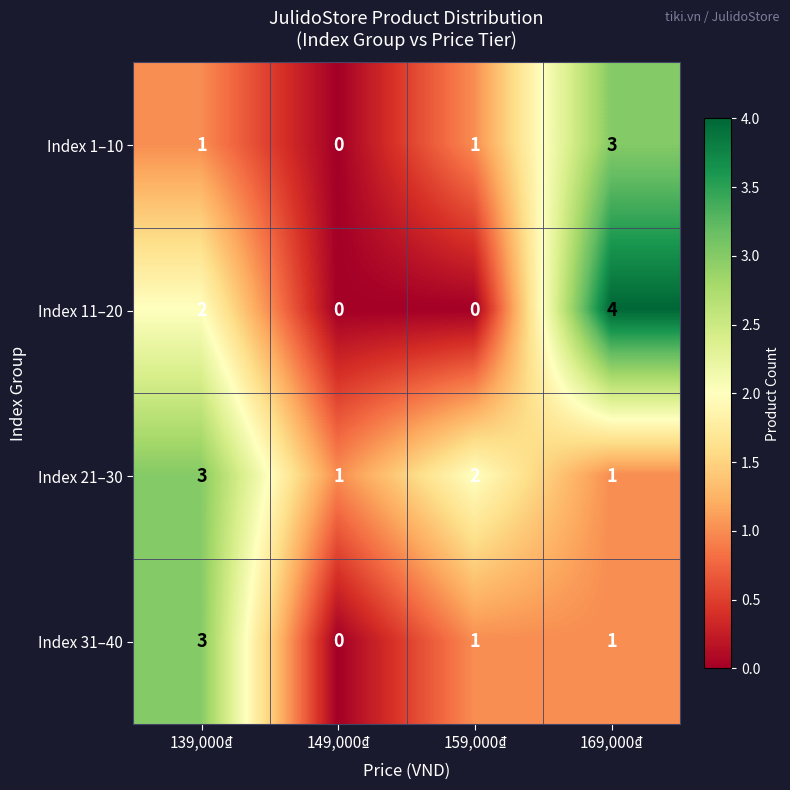

How many distinct data groups are displayed?

4